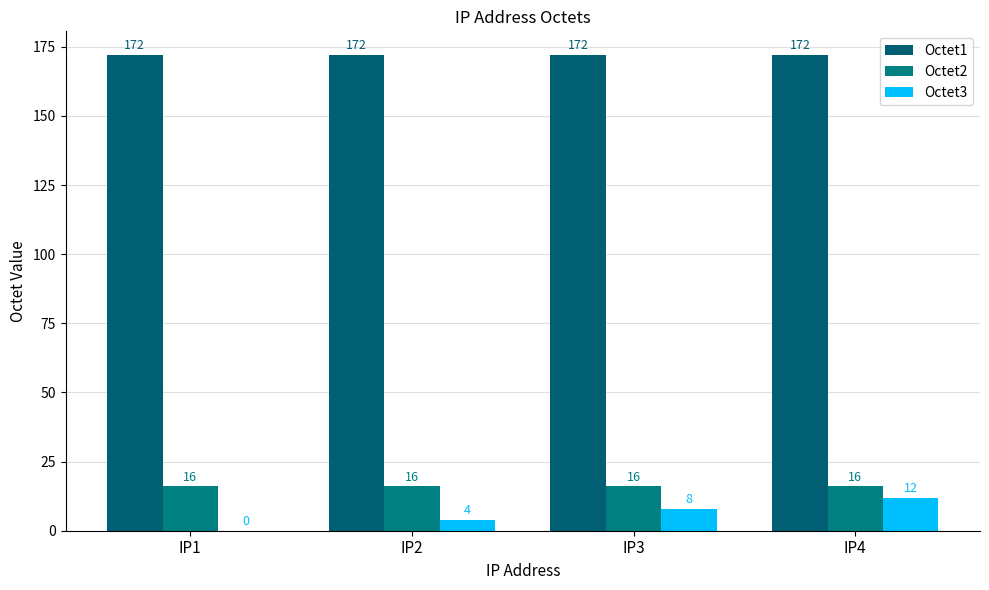

What is the maximum value for Octet3?

12